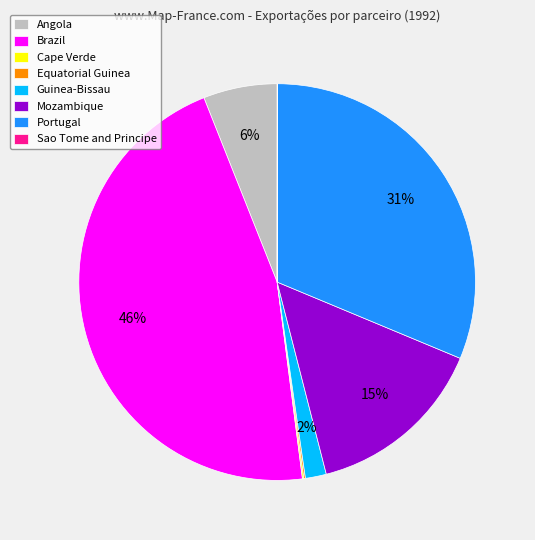

Is there a majority slice in this chart?

No